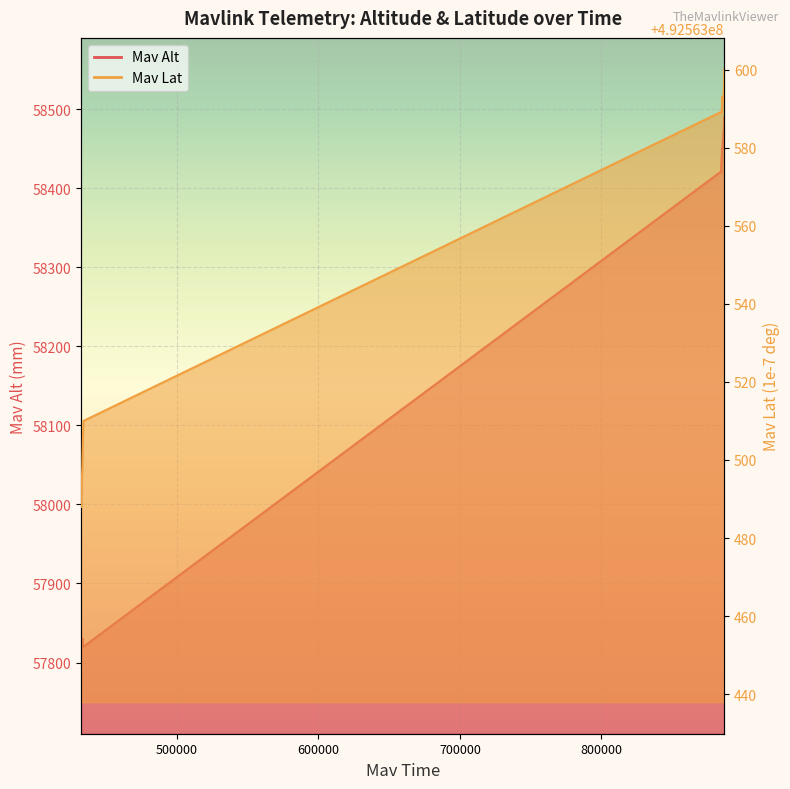

What is the value of the Mav Lat point at the 34th from the left?

492563593